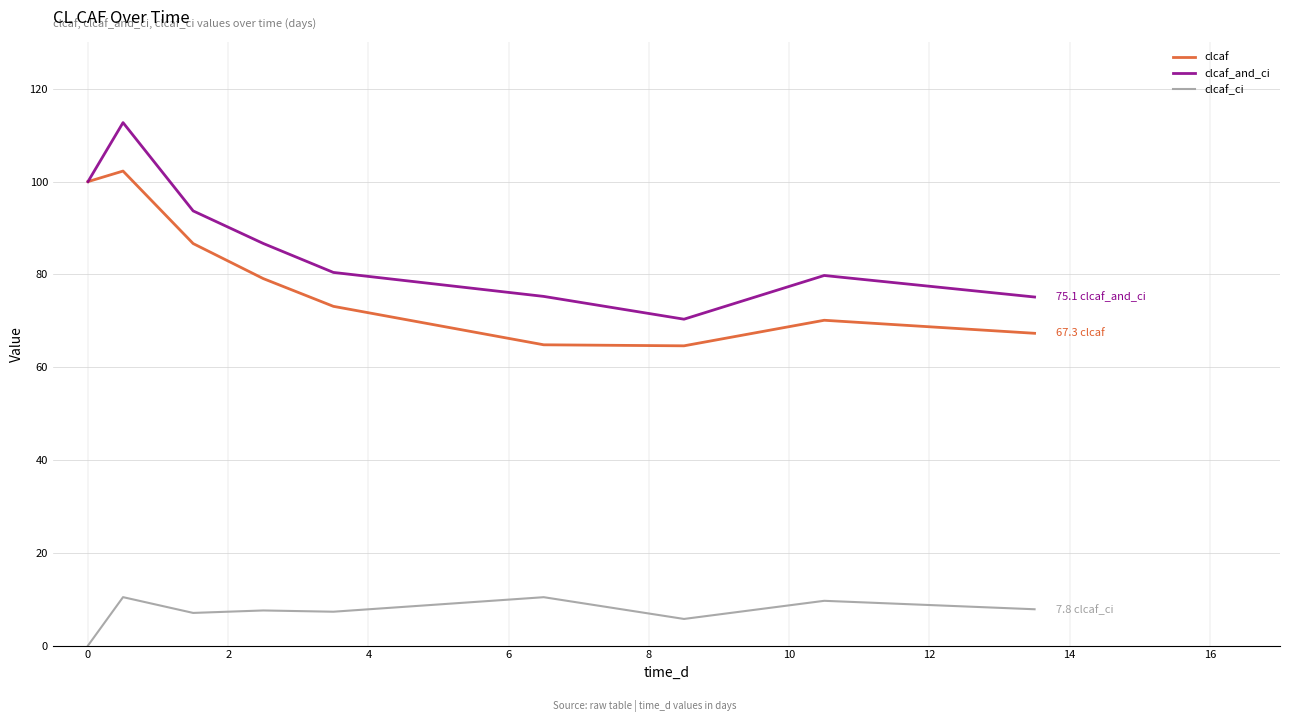

Which series has the largest total across all categories?

clcaf_and_ci